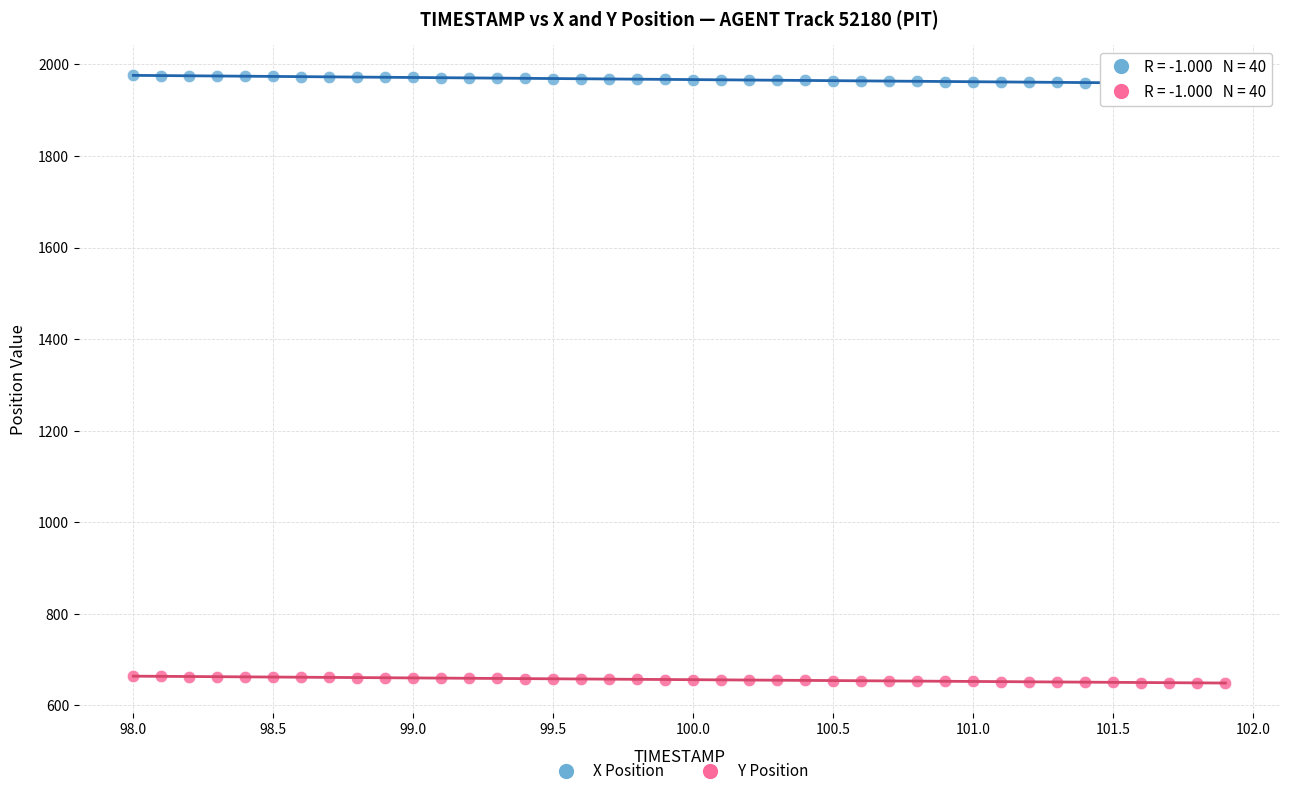

Which series reaches the maximum Y coordinate?

X Position